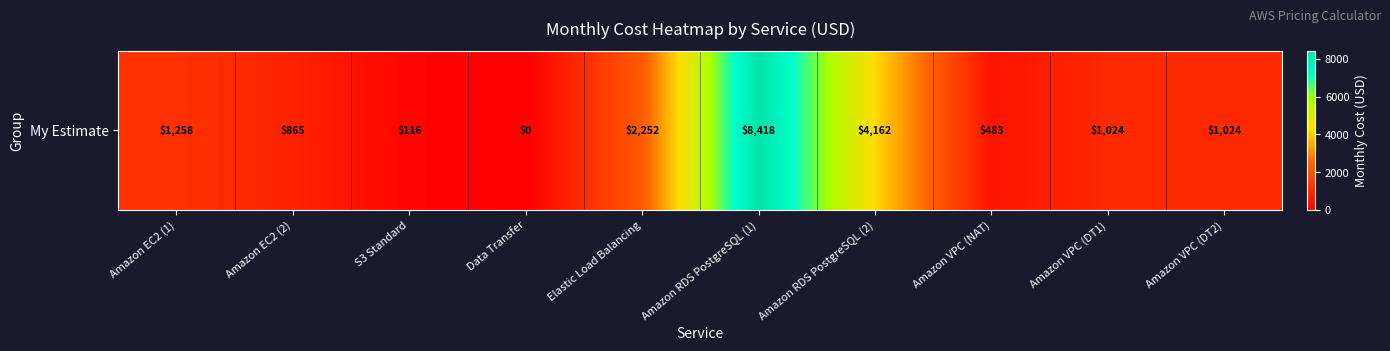

Which category has the lowest value across all series?

Data Transfer